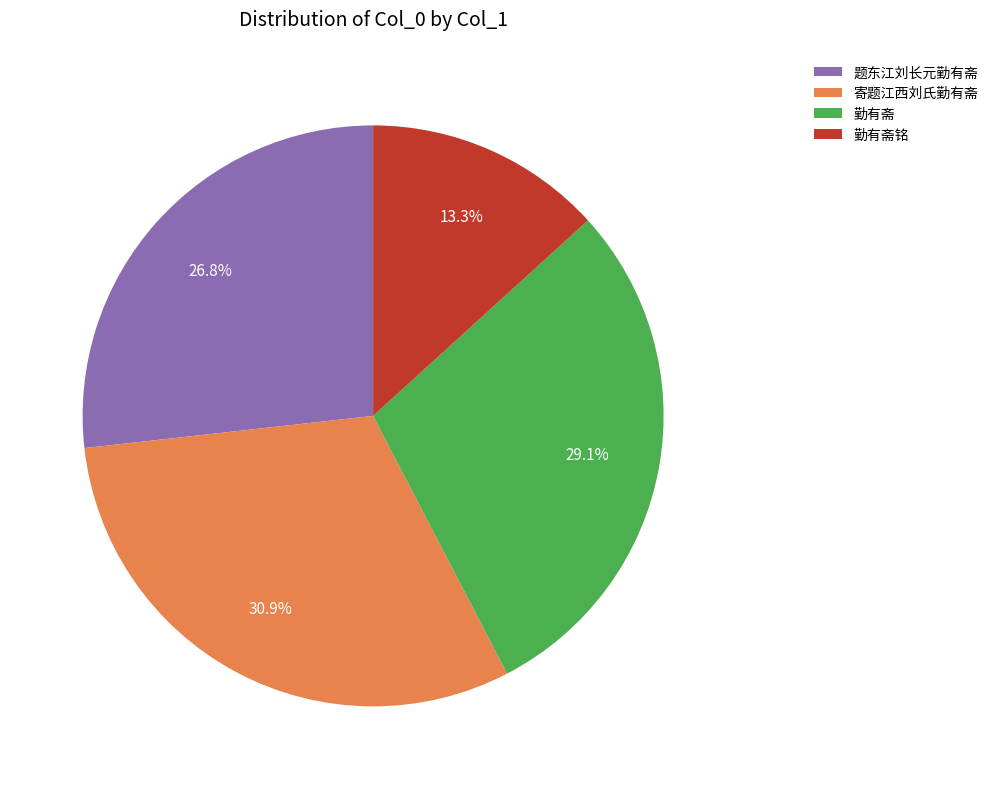

Is there any slice that represents more than half of the pie?

No